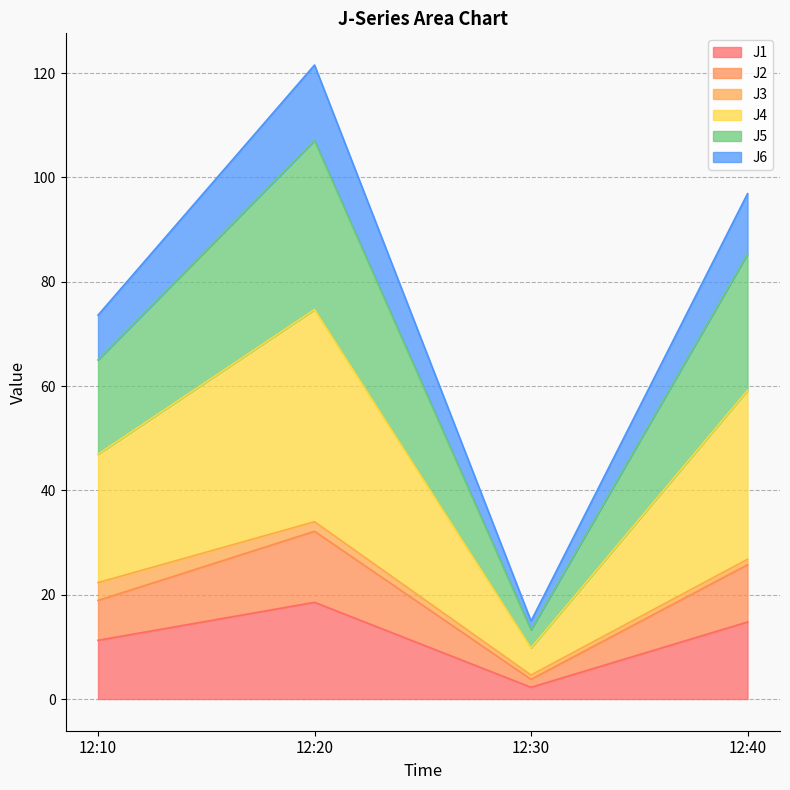

At which label does J1 reach its minimum?

12:30